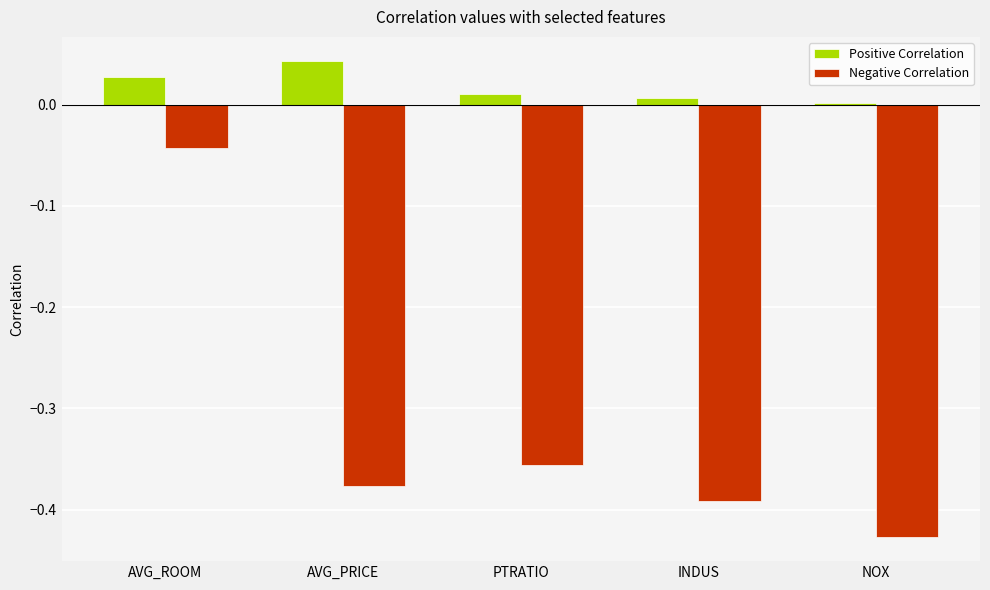

At which category is the sum across all series the highest?

AVG_ROOM